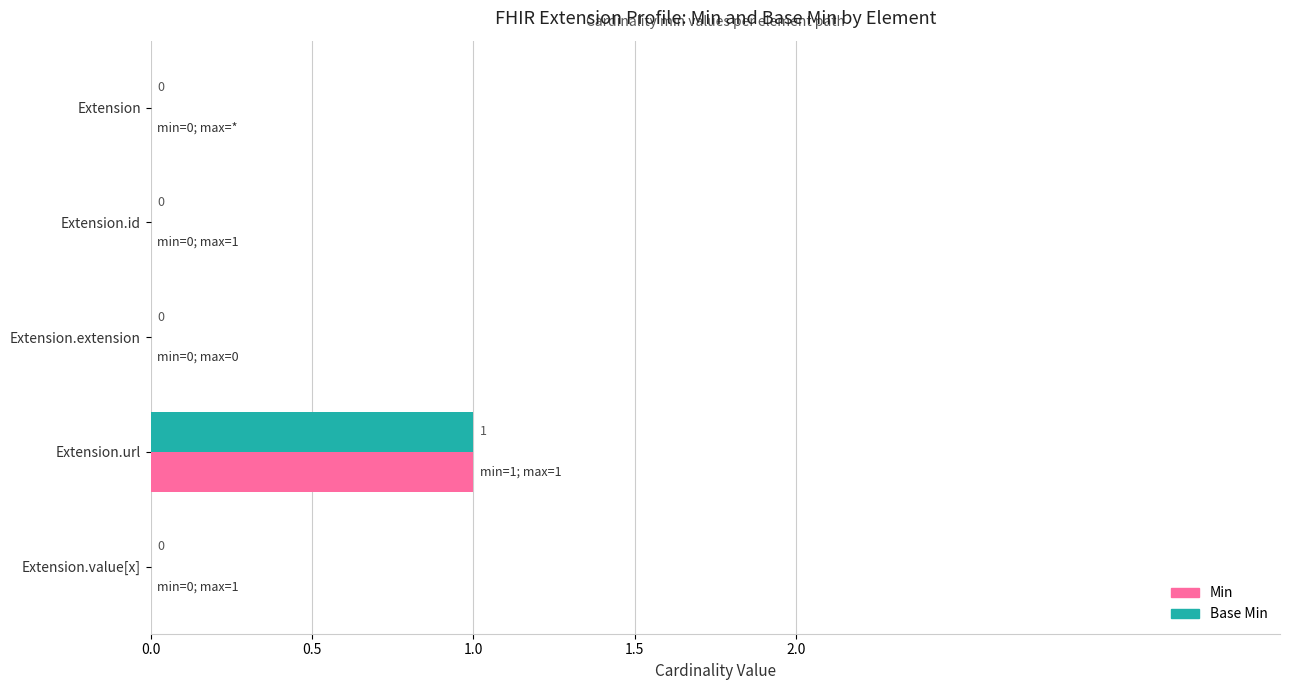

How many Min values are between 0 and 1?

5